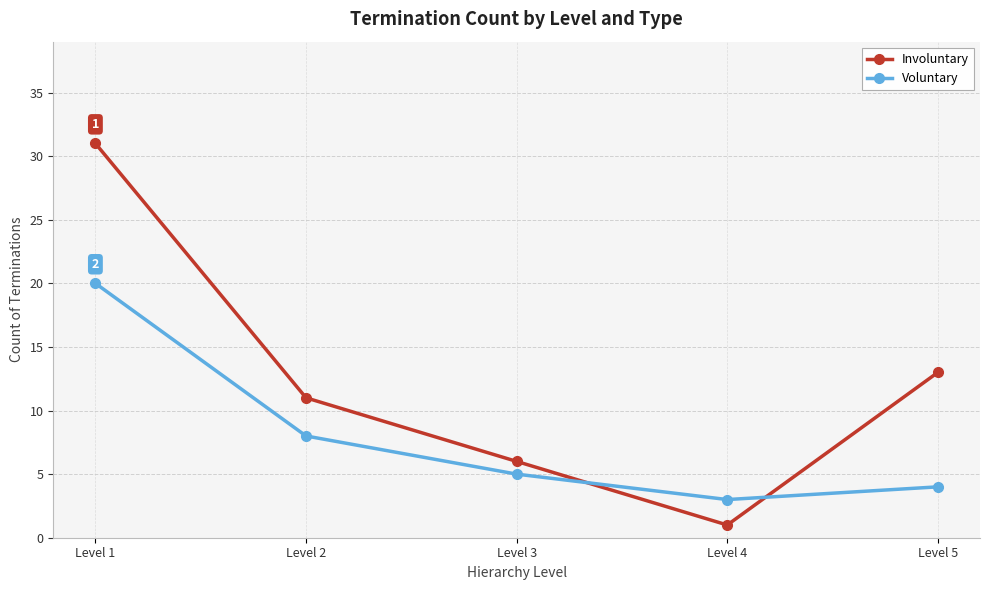

How many lines are shown in the chart?

2